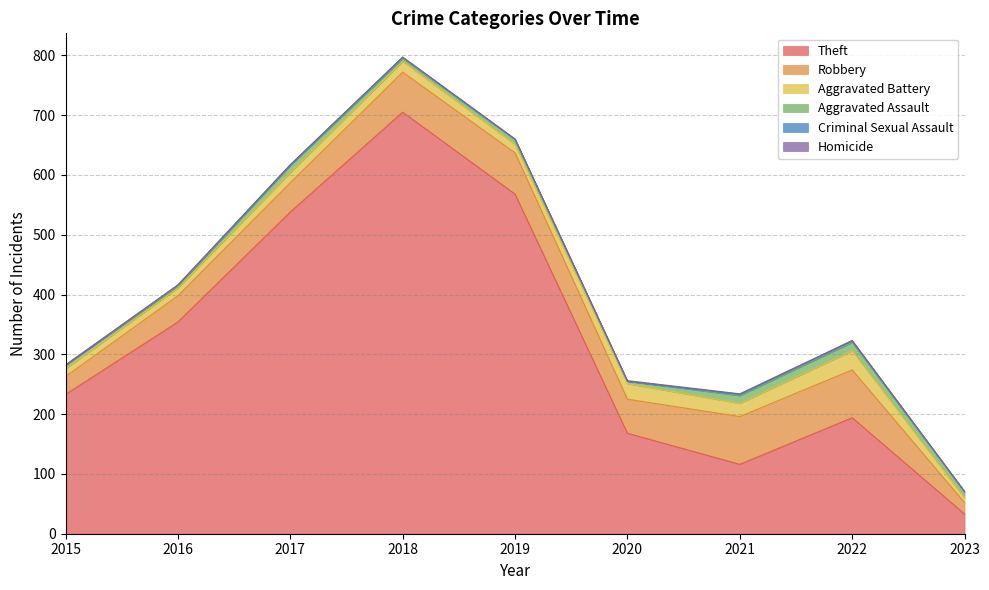

Rank the series by their maximum value, from lowest to highest.

Homicide, Criminal Sexual Assault, Aggravated Assault, Aggravated Battery, Robbery, Theft